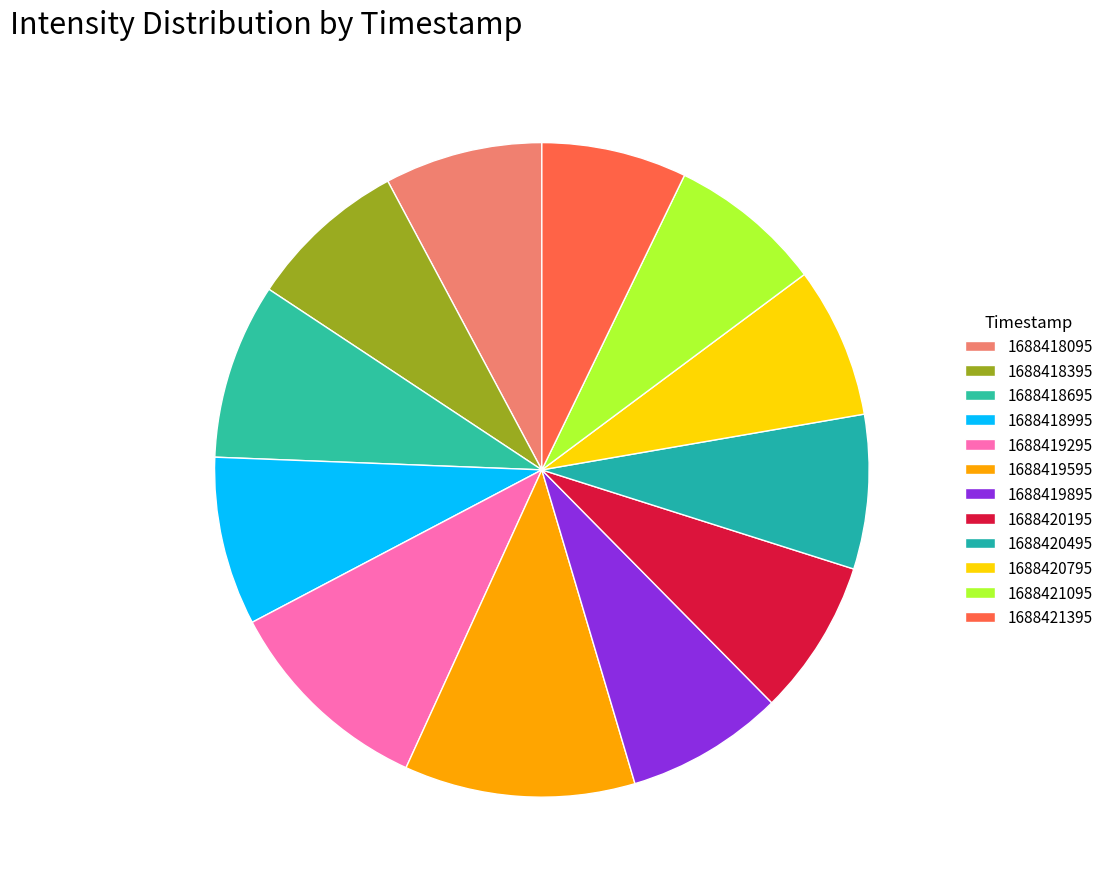

Which slice is the largest?

1688419595